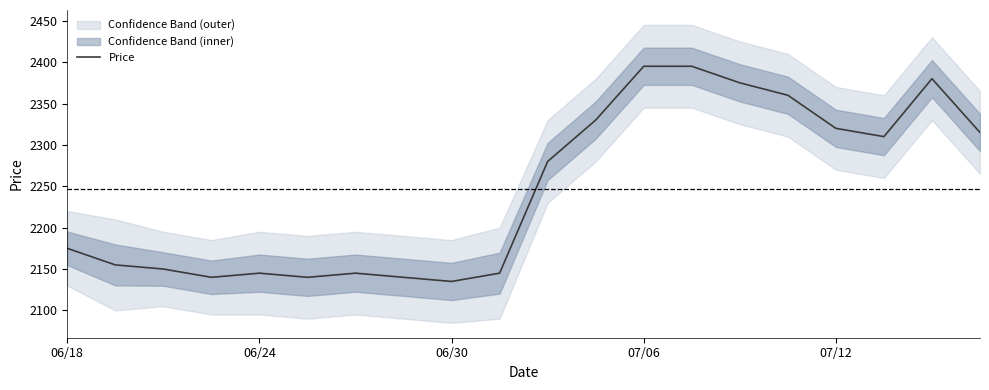

What is the highest value of the Price series?

2395